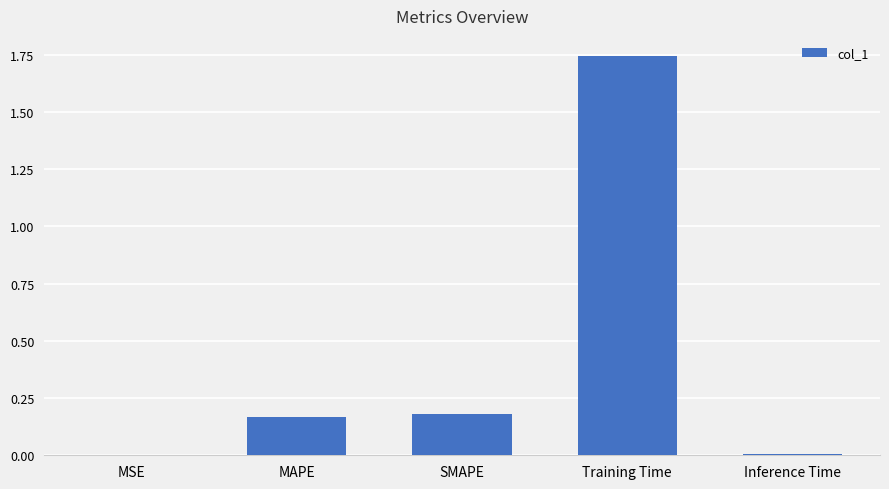

How many series are shown in this chart?

1